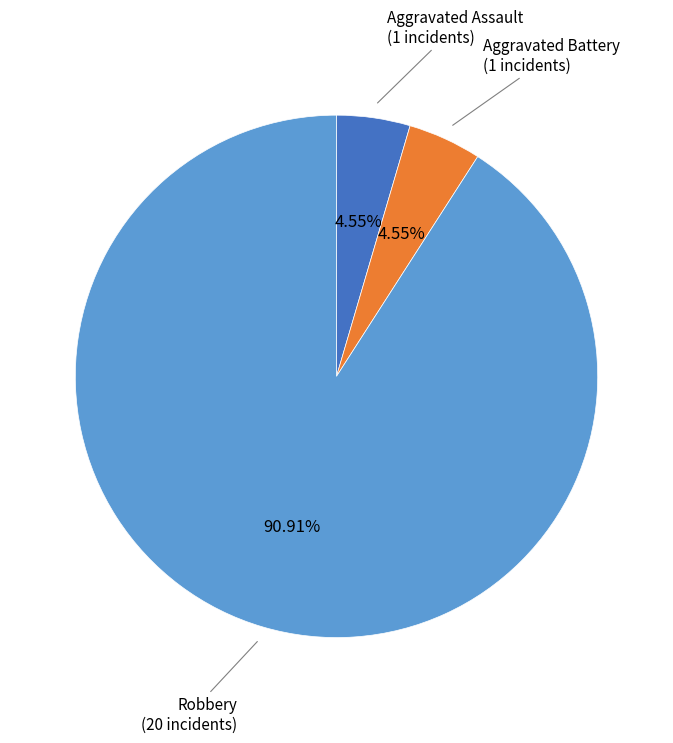

Does any single category account for the majority?

Yes